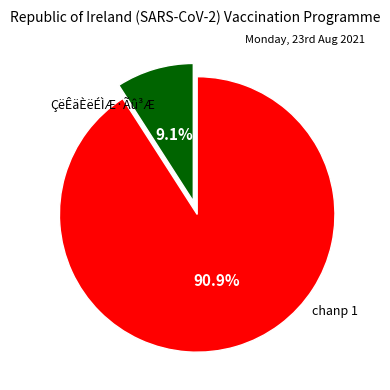

How much of the chart is everything except ÇëÊäÈëÉÌÆ·Ãû³Æ?

90.9%